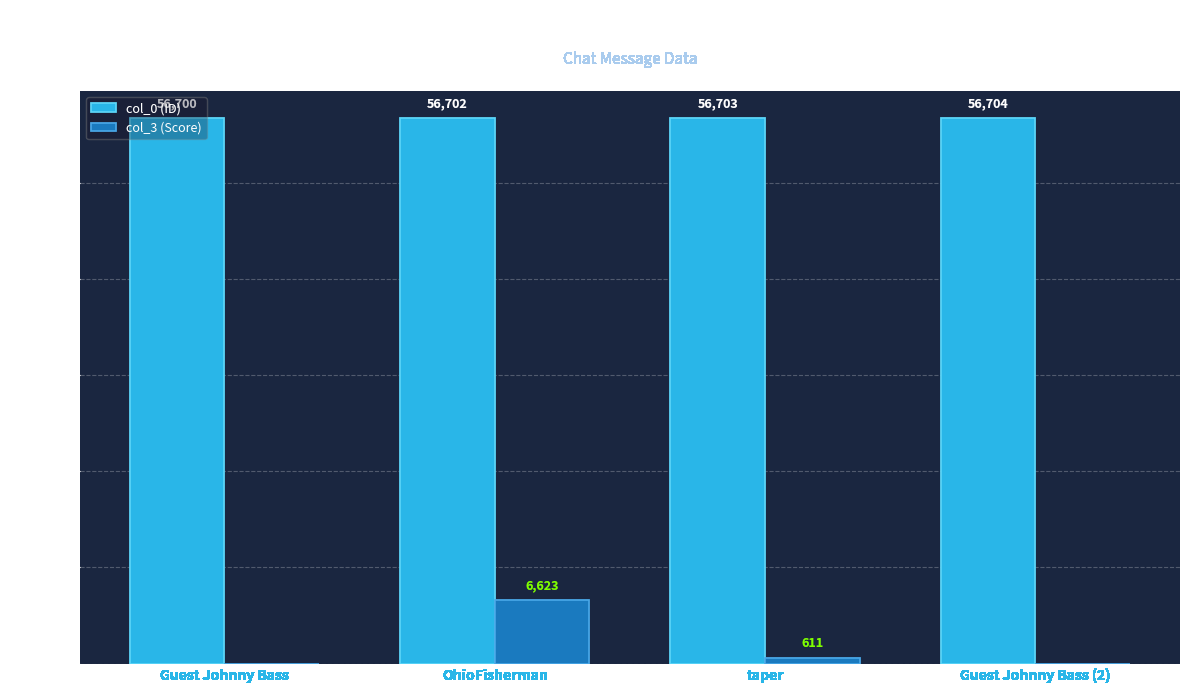

What value does the col_3 (Score) series have at OhioFisherman?

6623